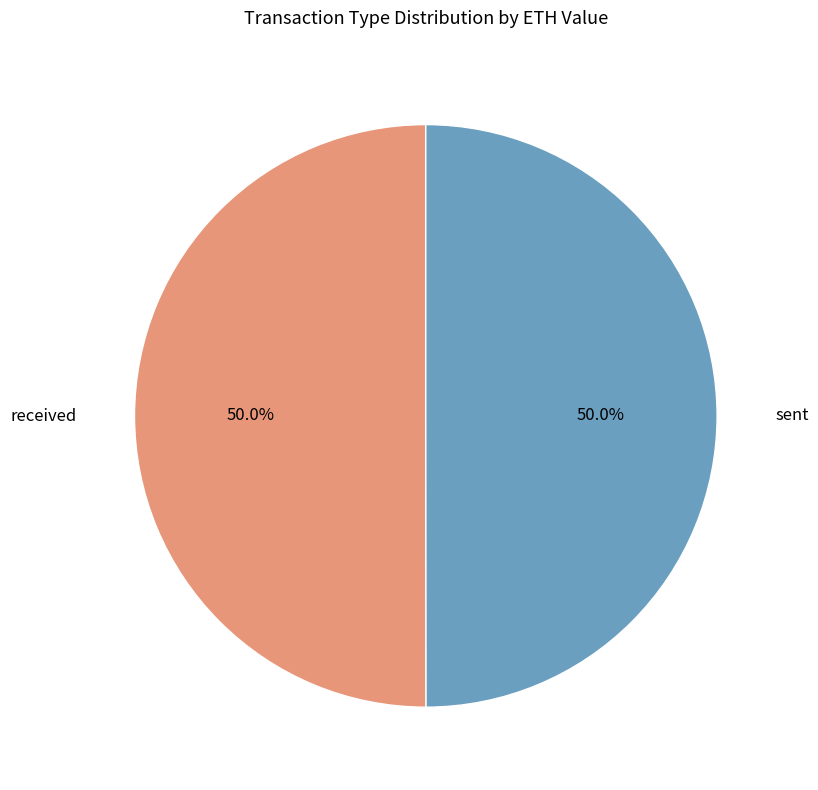

Is it true that received is 44% of the pie?

False